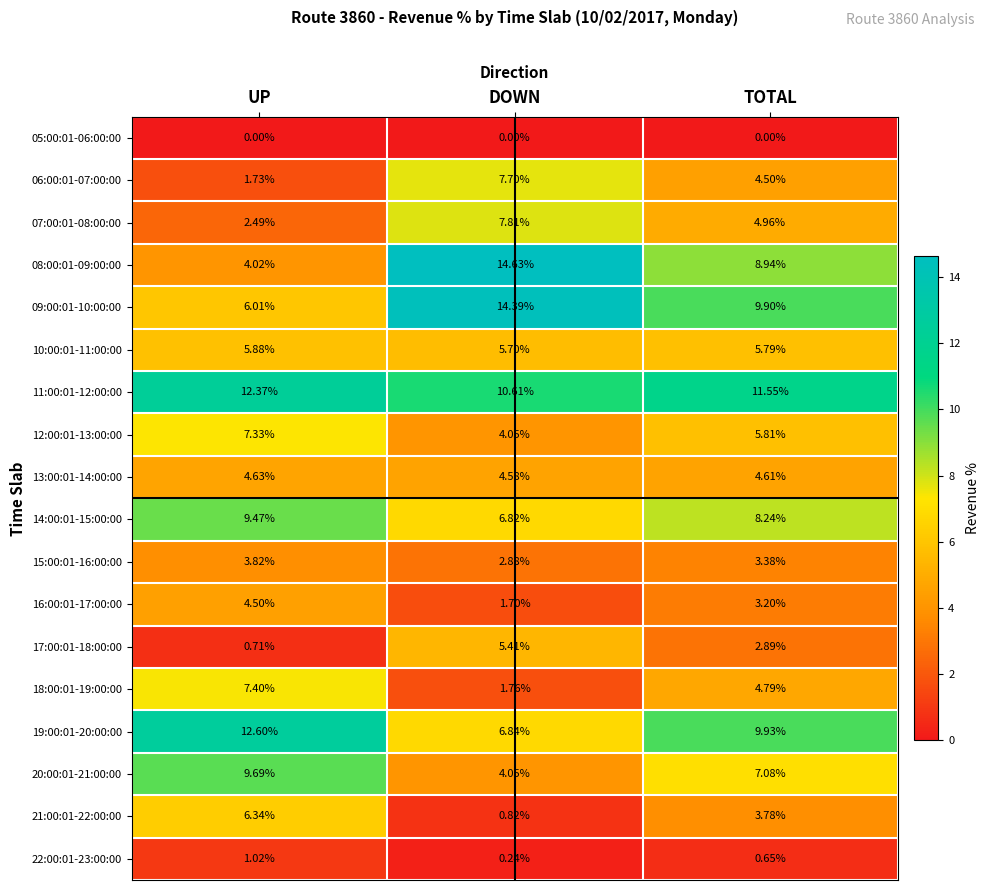

At which category is the sum across all series the highest?

UP